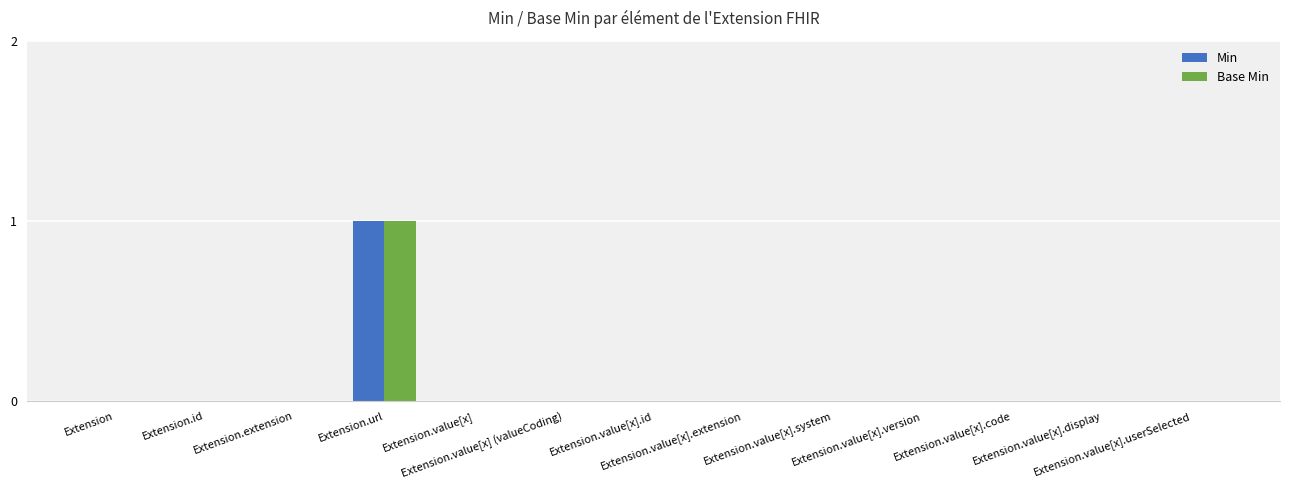

How many categories are shown in the chart?

13